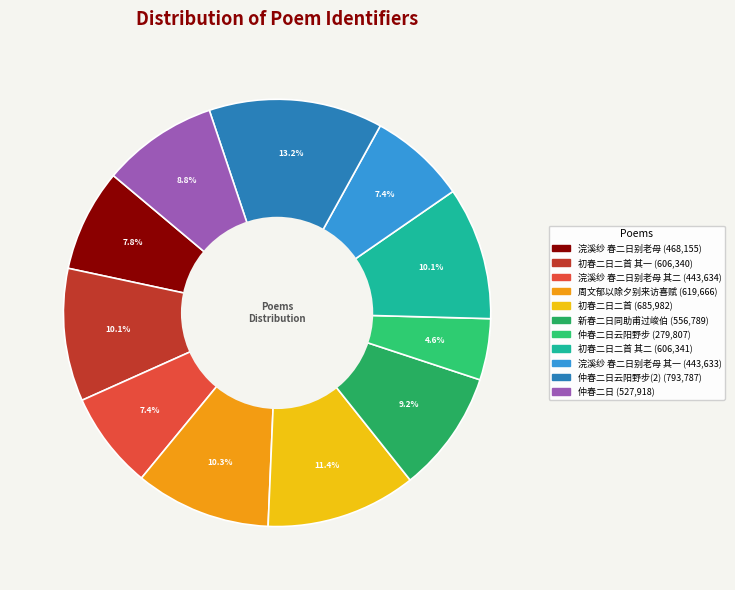

Which category has the smallest portion of the pie?

仲春二日云阳野步